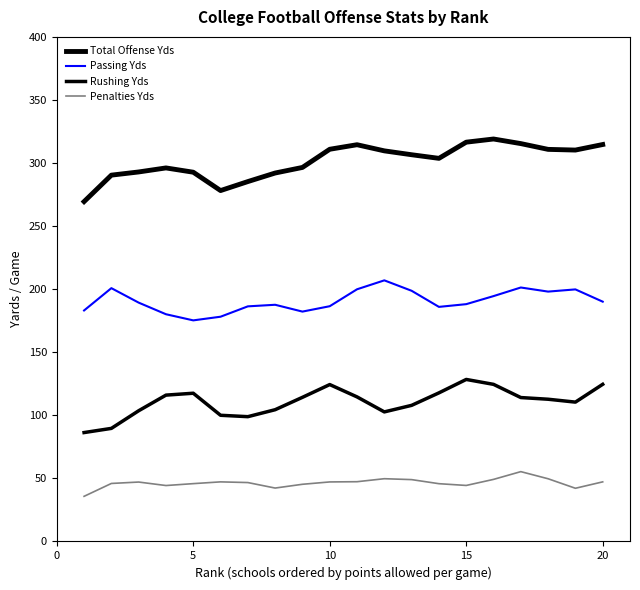

Does the chart display data point markers on the line(s)?

No